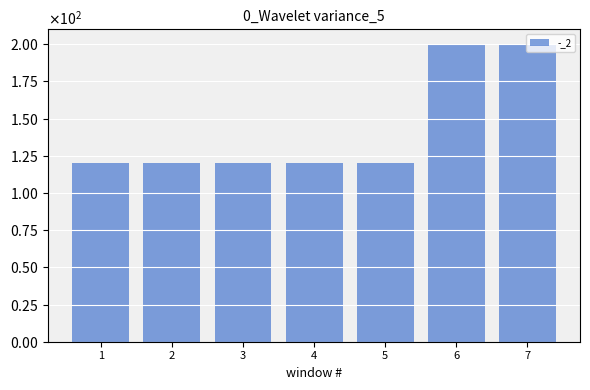

Which label corresponds to the smallest value in the chart?

1